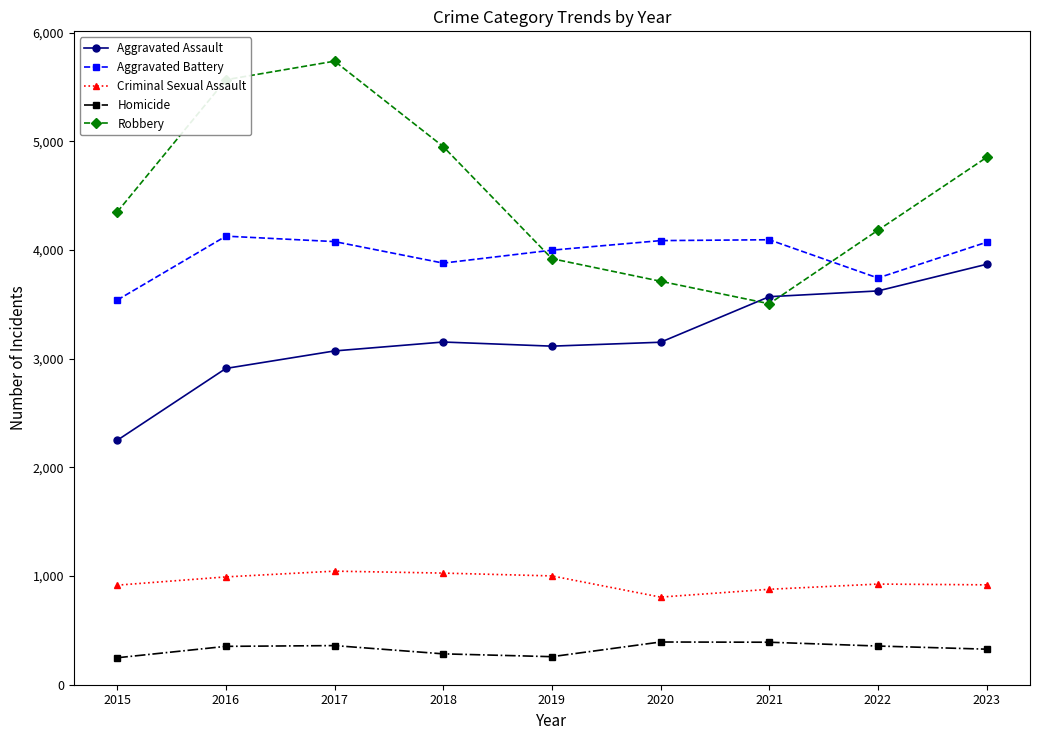

Is it true that Aggravated Assault equals 3071 at 2017?

True